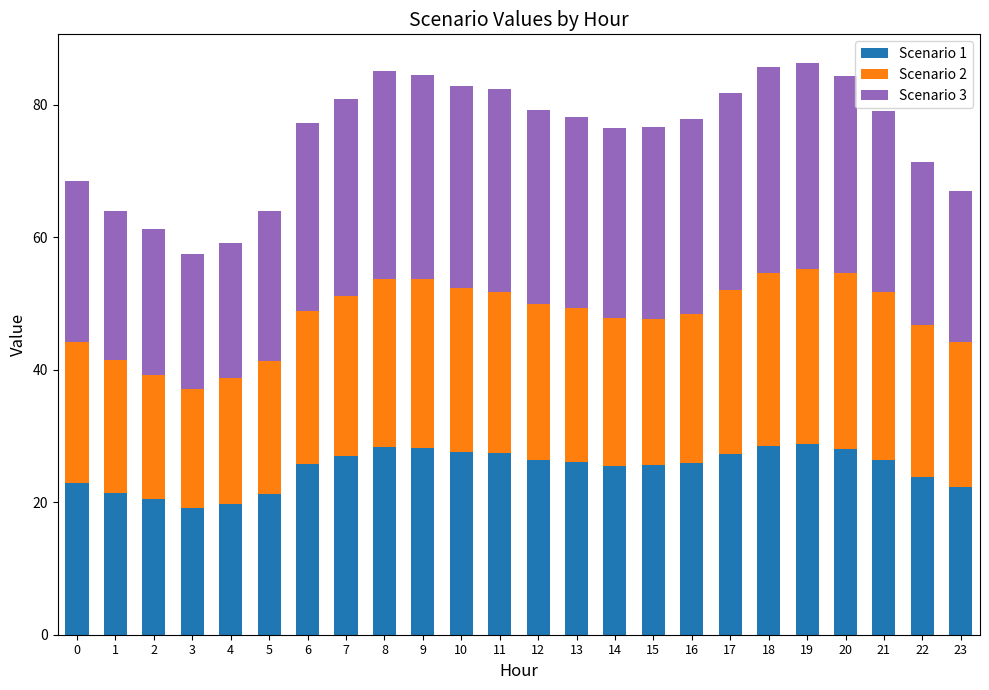

The Scenario 1 series shows 37.4 at 5. True or false?

False